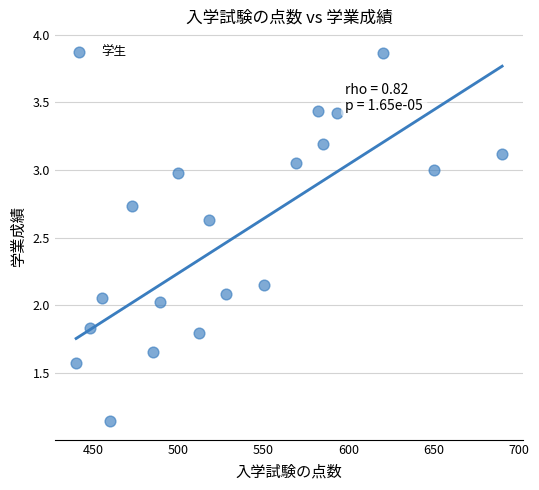

What is the range of Y values (max minus min)?

2.7